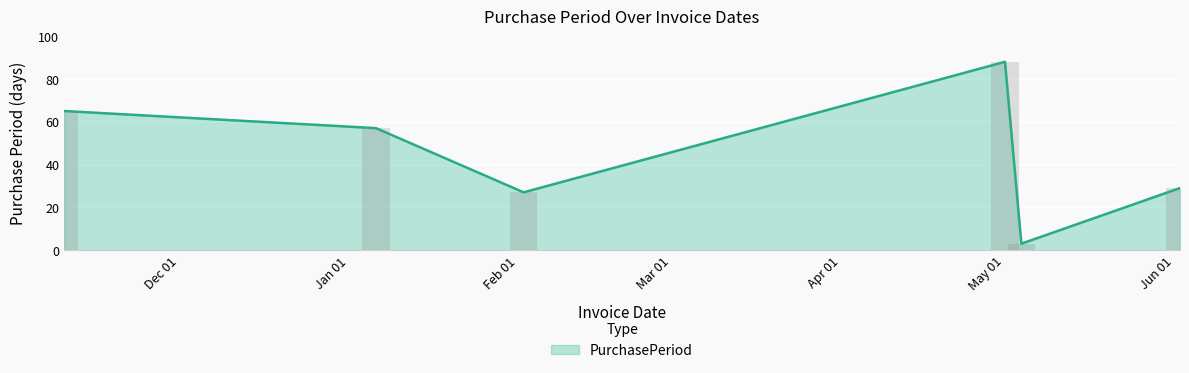

The value at 2016-11-10 is 65. True or false?

True